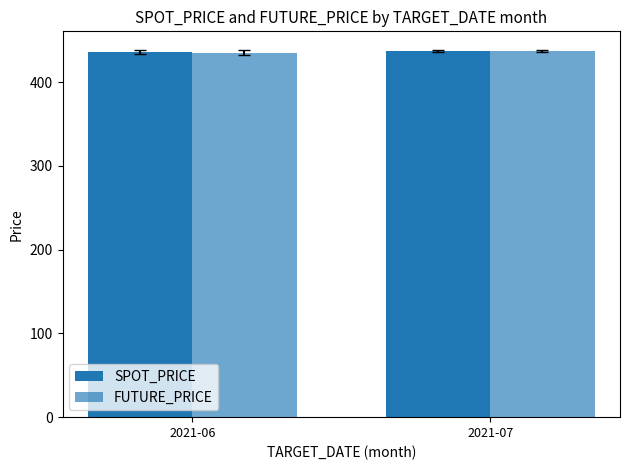

List the series in order of their overall mean, lowest first.

FUTURE_PRICE, SPOT_PRICE